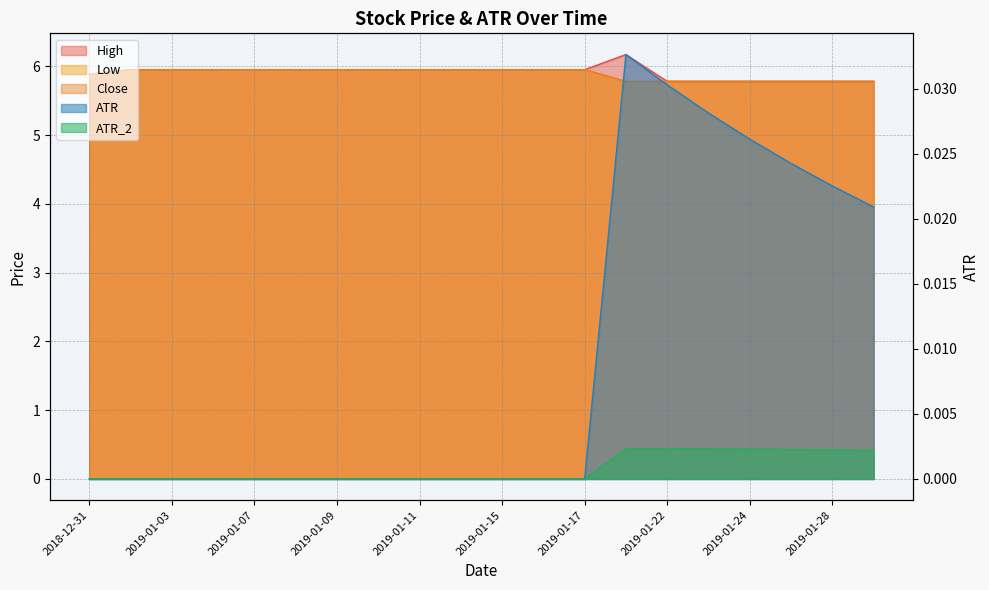

How many positive values does the ATR_2 series have?

7